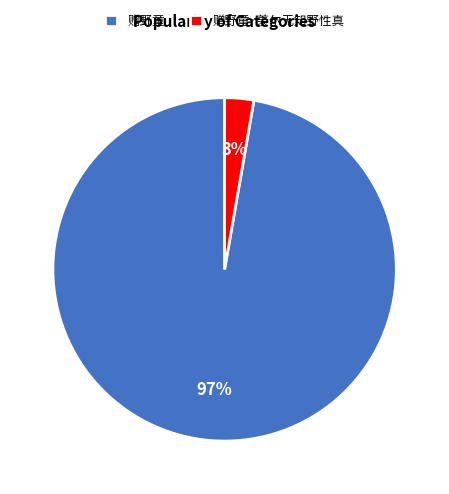

How many segments does this pie chart have?

2